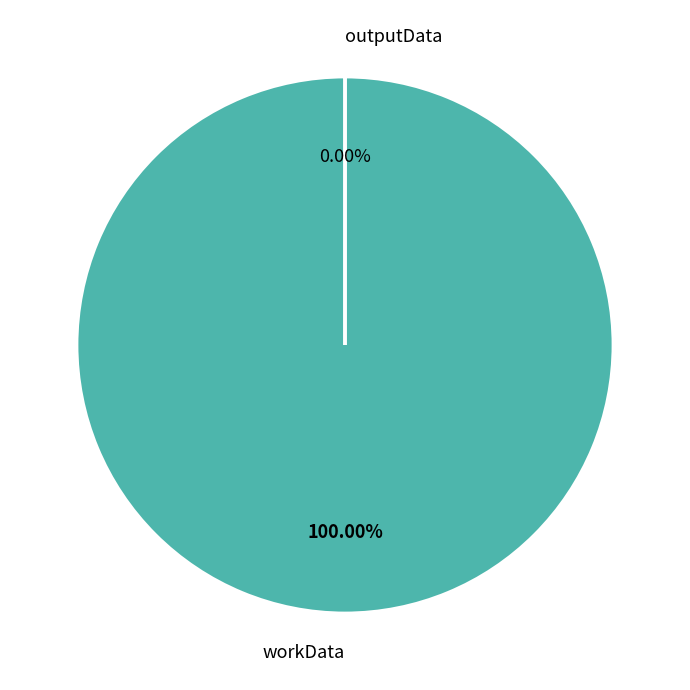

Rank the categories by value from lowest to highest.

outputData, workData